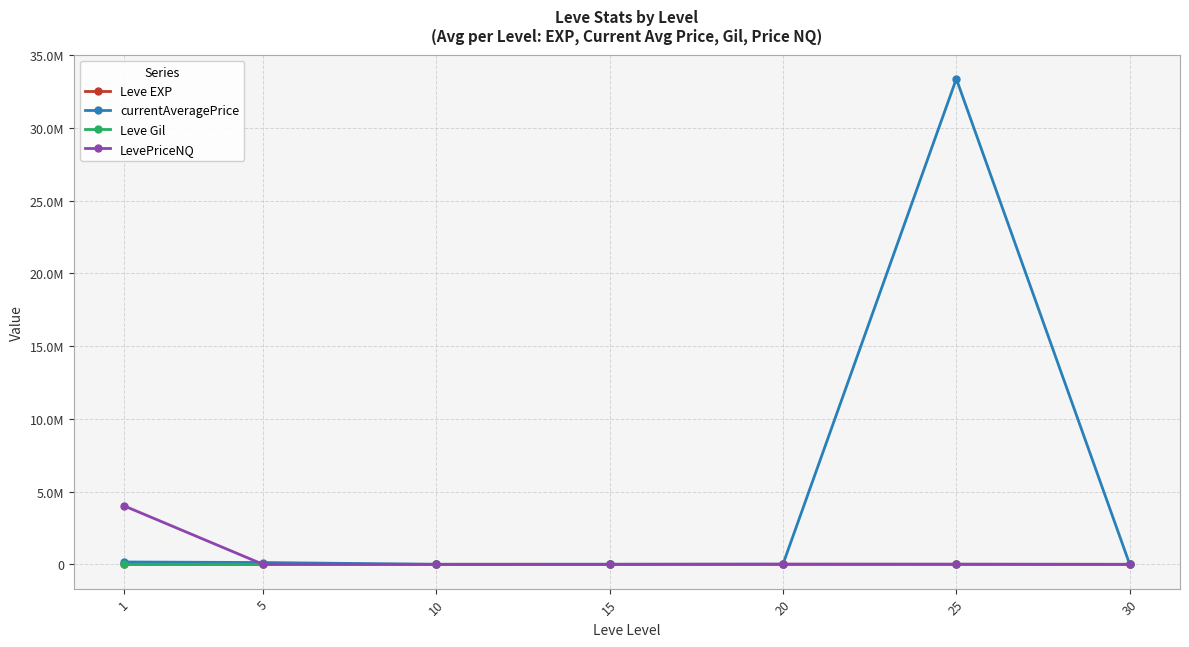

Is this an area chart (filled region under the line)?

No